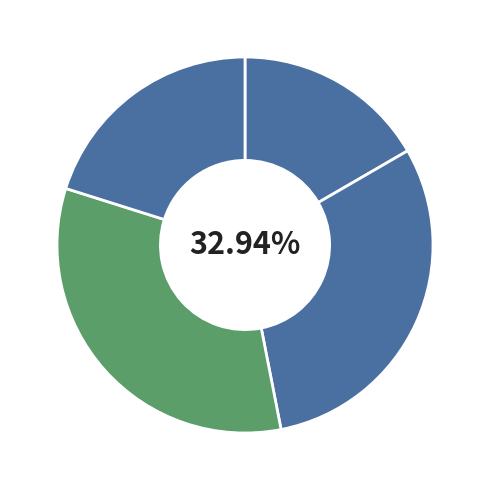

What is the total percentage of VTI and VOOG?

36.8%